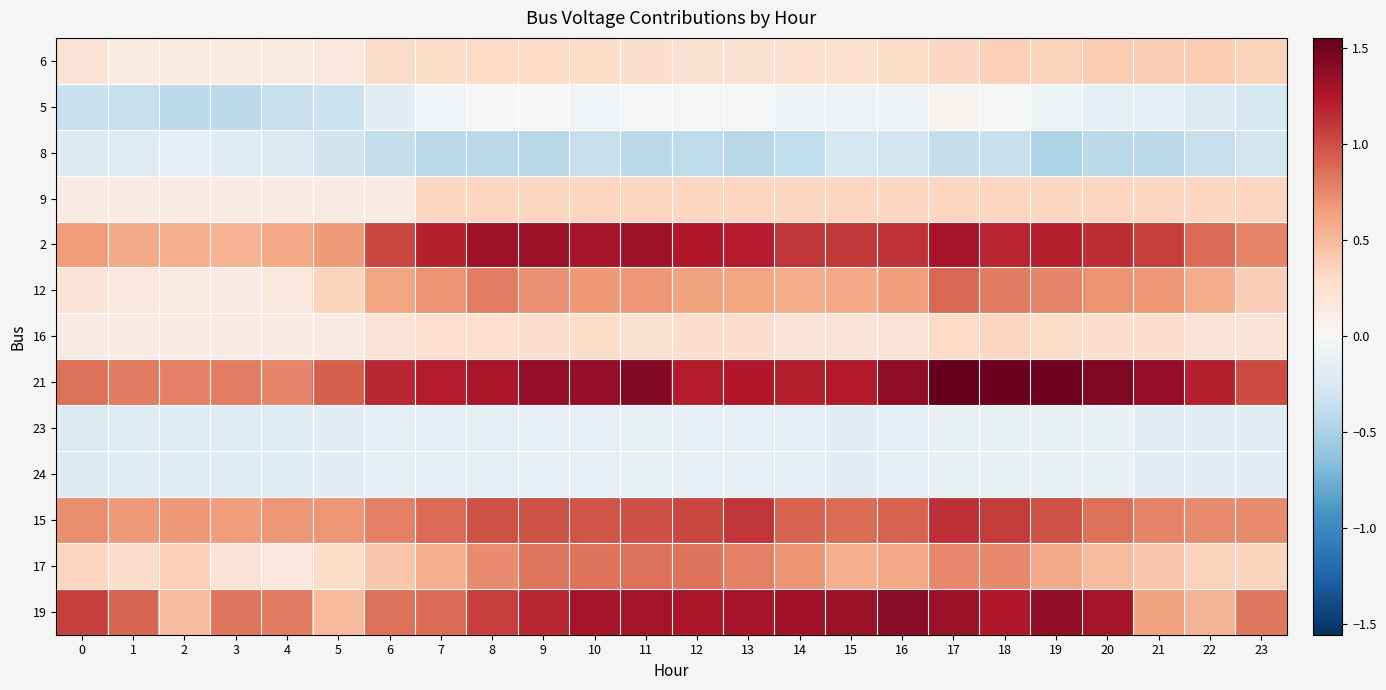

Reading right to left, what are all the values shown in this chart?

6: 23=0.4	22=0.4	21=0.4	20=0.4	19=0.4	18=0.4	17=0.3	16=0.3	15=0.2	14=0.2	13=0.2	12=0.2	11=0.3	10=0.3	9=0.3	8=0.3	7=0.3	6=0.3	5=0.2	4=0.2	3=0.2	2=0.2	1=0.2	0=0.2
5: 23=-0.3	22=-0.2	21=-0.1	20=-0.1	19=-0.1	18=-0.0	17=0.0	16=-0.1	15=-0.1	14=-0.1	13=-0.0	12=-0.0	11=-0.0	10=-0.1	9=0.0	8=-0.0	7=-0.1	6=-0.2	5=-0.3	4=-0.4	3=-0.4	2=-0.4	1=-0.4	0=-0.3
8: 23=-0.3	22=-0.4	21=-0.4	20=-0.4	19=-0.5	18=-0.4	17=-0.4	16=-0.3	15=-0.3	14=-0.4	13=-0.4	12=-0.4	11=-0.4	10=-0.4	9=-0.4	8=-0.4	7=-0.4	6=-0.4	5=-0.3	4=-0.2	3=-0.2	2=-0.1	1=-0.2	0=-0.2
9: 23=0.3	22=0.3	21=0.3	20=0.3	19=0.3	18=0.3	17=0.3	16=0.3	15=0.3	14=0.3	13=0.3	12=0.3	11=0.3	10=0.3	9=0.3	8=0.3	7=0.3	6=0.1	5=0.1	4=0.1	3=0.1	2=0.1	1=0.1	0=0.1
2: 23=0.8	22=0.9	21=1.1	20=1.1	19=1.2	18=1.2	17=1.3	16=1.1	15=1.1	14=1.1	13=1.2	12=1.2	11=1.3	10=1.3	9=1.3	8=1.3	7=1.2	6=1.0	5=0.7	4=0.6	3=0.5	2=0.6	1=0.6	0=0.7
12: 23=0.4	22=0.6	21=0.7	20=0.7	19=0.8	18=0.8	17=0.9	16=0.6	15=0.6	14=0.6	13=0.6	12=0.6	11=0.7	10=0.7	9=0.7	8=0.8	7=0.7	6=0.6	5=0.4	4=0.2	3=0.1	2=0.2	1=0.2	0=0.2
16: 23=0.2	22=0.2	21=0.3	20=0.3	19=0.3	18=0.3	17=0.3	16=0.2	15=0.2	14=0.2	13=0.3	12=0.3	11=0.2	10=0.3	9=0.3	8=0.3	7=0.3	6=0.2	5=0.1	4=0.1	3=0.1	2=0.1	1=0.1	0=0.1
21: 23=1.0	22=1.2	21=1.4	20=1.4	19=1.5	18=1.5	17=1.6	16=1.4	15=1.2	14=1.2	13=1.2	12=1.2	11=1.4	10=1.4	9=1.4	8=1.3	7=1.2	6=1.2	5=0.9	4=0.8	3=0.8	2=0.8	1=0.8	0=0.9
23: 23=-0.2	22=-0.2	21=-0.2	20=-0.1	19=-0.1	18=-0.1	17=-0.1	16=-0.2	15=-0.2	14=-0.2	13=-0.1	12=-0.1	11=-0.1	10=-0.1	9=-0.1	8=-0.1	7=-0.2	6=-0.2	5=-0.2	4=-0.2	3=-0.2	2=-0.2	1=-0.2	0=-0.2
24: 23=-0.2	22=-0.2	21=-0.2	20=-0.1	19=-0.1	18=-0.1	17=-0.1	16=-0.2	15=-0.2	14=-0.2	13=-0.1	12=-0.1	11=-0.1	10=-0.1	9=-0.1	8=-0.1	7=-0.2	6=-0.2	5=-0.2	4=-0.2	3=-0.2	2=-0.2	1=-0.2	0=-0.2
15: 23=0.7	22=0.7	21=0.8	20=0.9	19=1.0	18=1.1	17=1.1	16=0.9	15=0.9	14=0.9	13=1.1	12=1.0	11=1.0	10=1.0	9=1.0	8=1.0	7=0.9	6=0.8	5=0.7	4=0.7	3=0.7	2=0.7	1=0.7	0=0.7
17: 23=0.3	22=0.4	21=0.4	20=0.5	19=0.6	18=0.7	17=0.7	16=0.6	15=0.6	14=0.7	13=0.8	12=0.8	11=0.9	10=0.8	9=0.8	8=0.7	7=0.6	6=0.4	5=0.3	4=0.2	3=0.2	2=0.4	1=0.3	0=0.3
19: 23=0.8	22=0.5	21=0.6	20=1.3	19=1.4	18=1.2	17=1.3	16=1.4	15=1.3	14=1.3	13=1.3	12=1.3	11=1.3	10=1.3	9=1.2	8=1.1	7=0.9	6=0.9	5=0.5	4=0.8	3=0.8	2=0.5	1=0.9	0=1.1